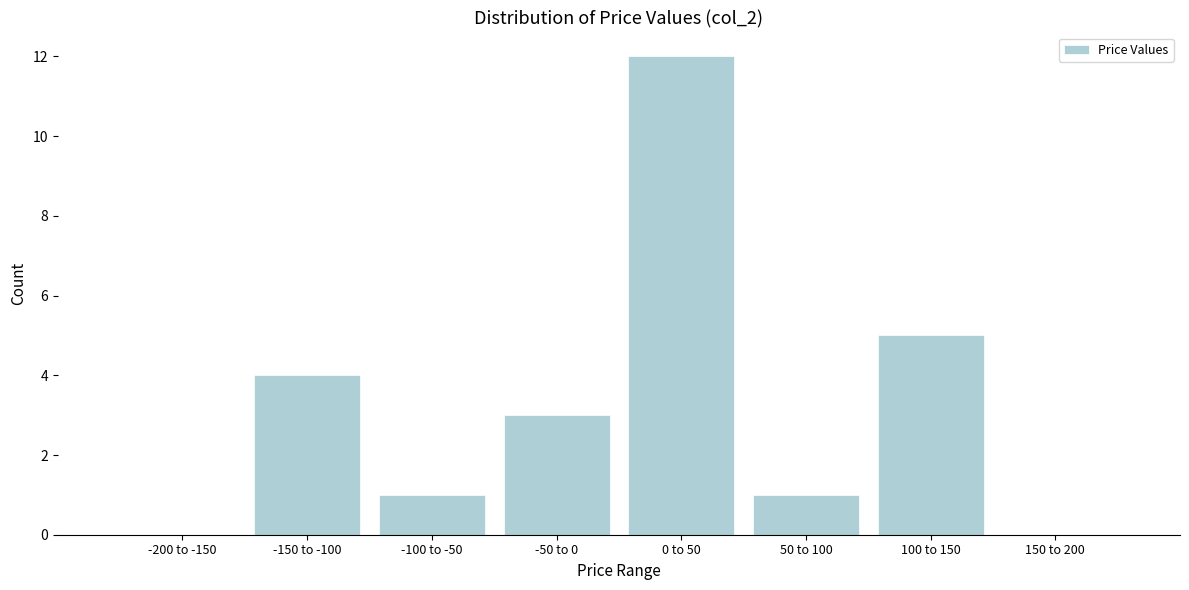

Reading left to right, extract all data points from this chart.

-200 to -150=0	-150 to -100=4	-100 to -50=1	-50 to 0=3	0 to 50=12	50 to 100=1	100 to 150=5	150 to 200=0